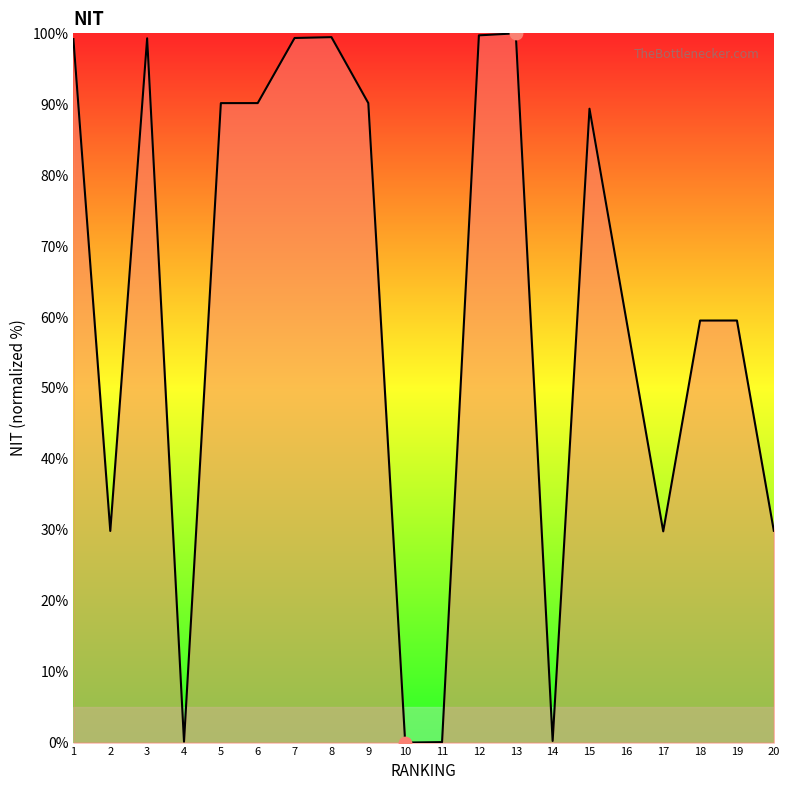

Which has a higher value, 6 or 14?

6